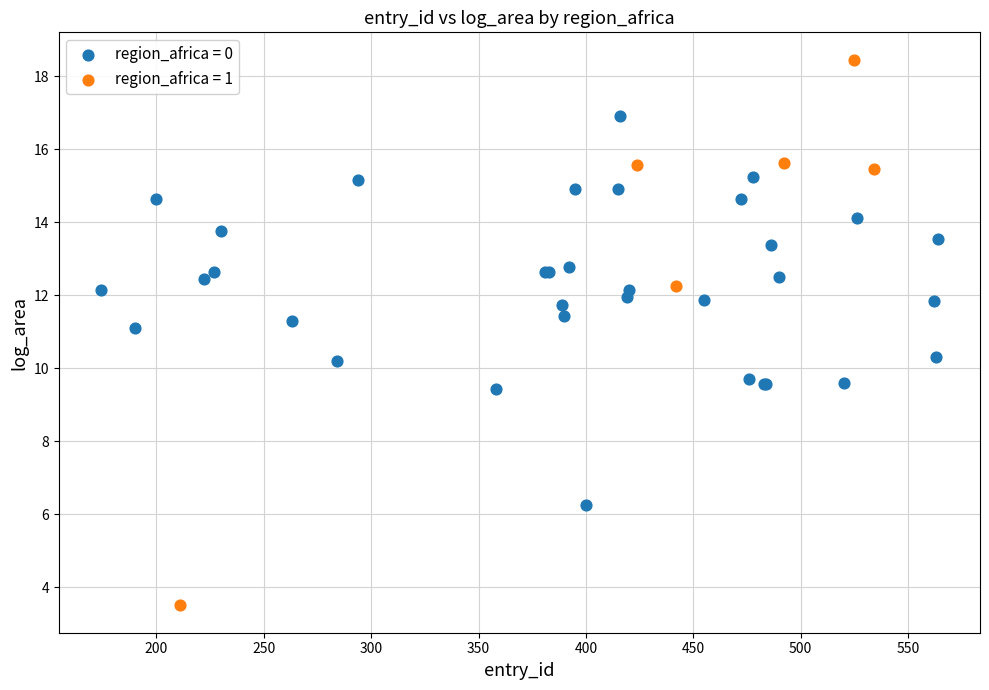

Which series contains the highest Y value?

region_africa = 1